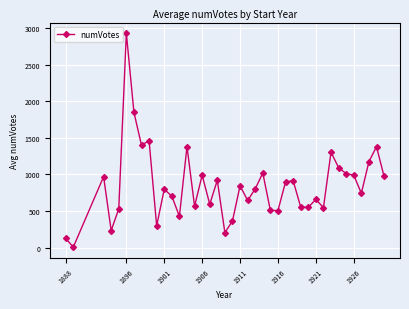

What is the sum of all values?

33883.3